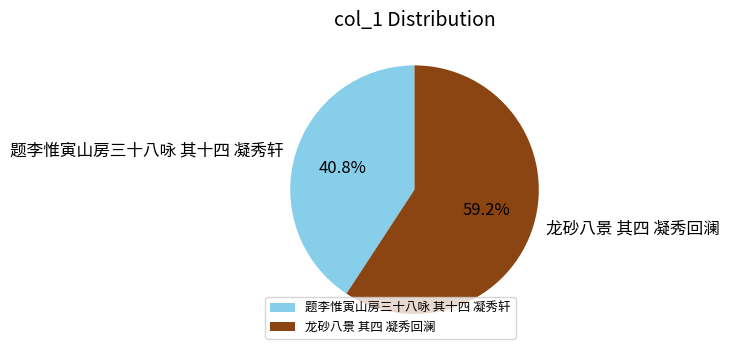

What is the smallest slice in the pie chart?

题李惟寅山房三十八咏 其十四 凝秀轩